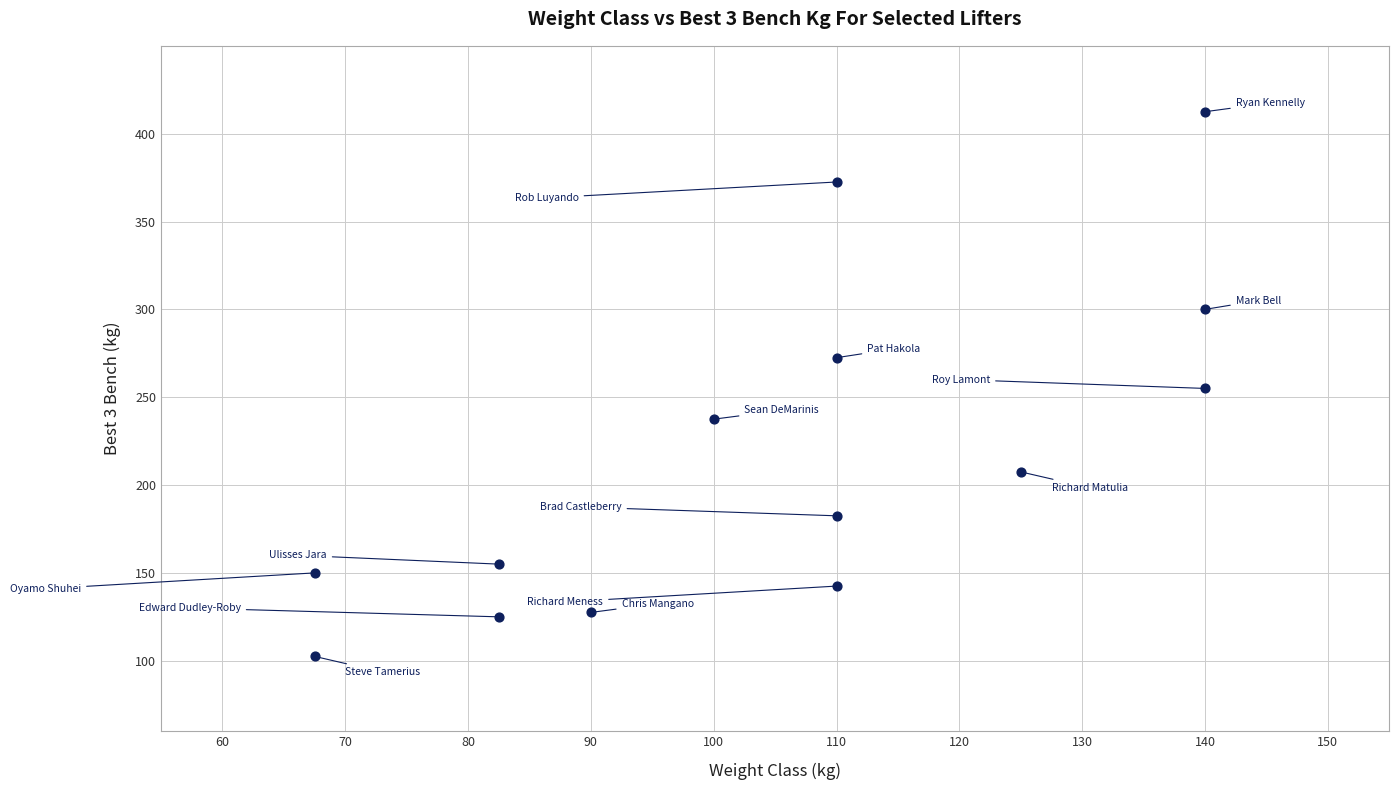

What is the range of Y values (max minus min)?

310.0